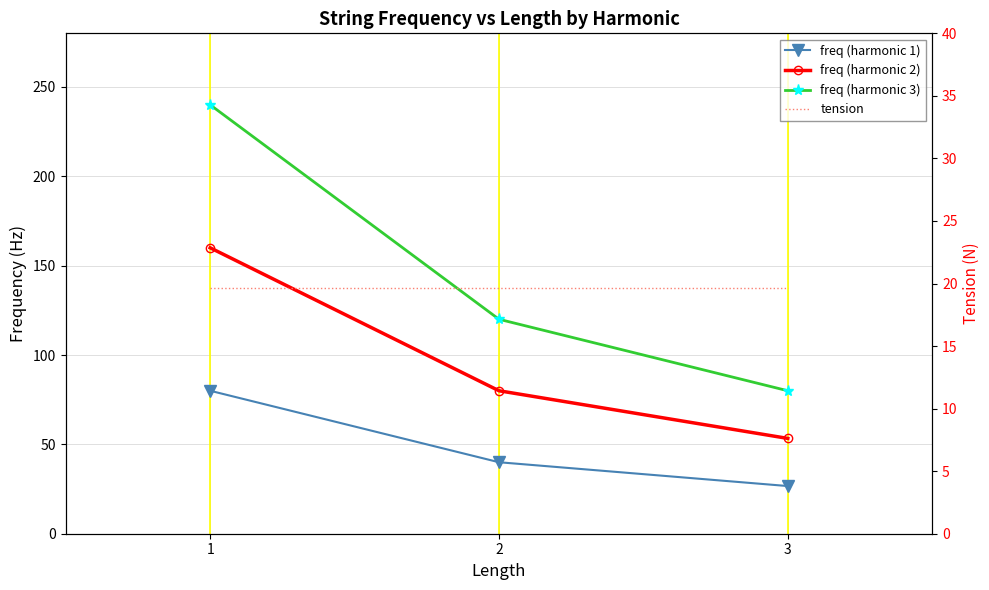

Rank the series by their average value, from lowest to highest.

tension, freq (harmonic 1), freq (harmonic 2), freq (harmonic 3)